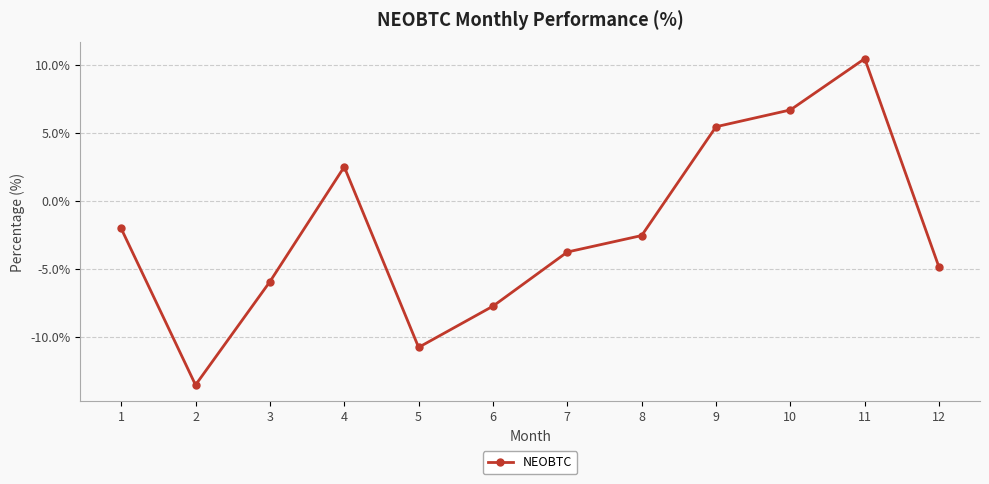

How many interior local peaks (higher than both neighbors) does the data have?

2